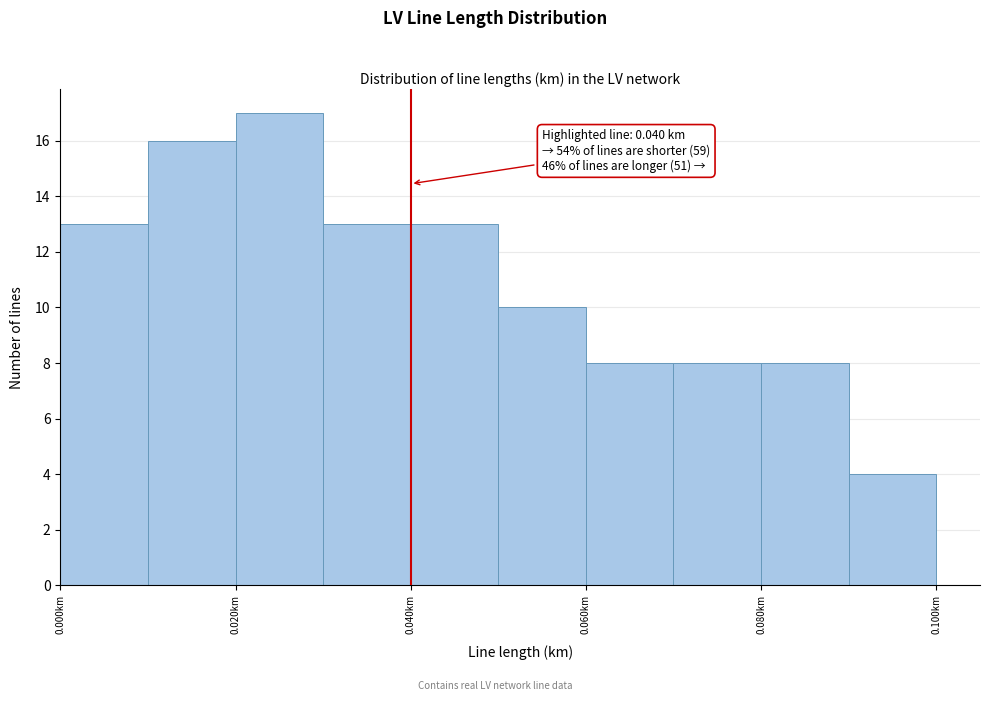

Over which range of the x-axis is the bar tallest?

0.02 to 0.03